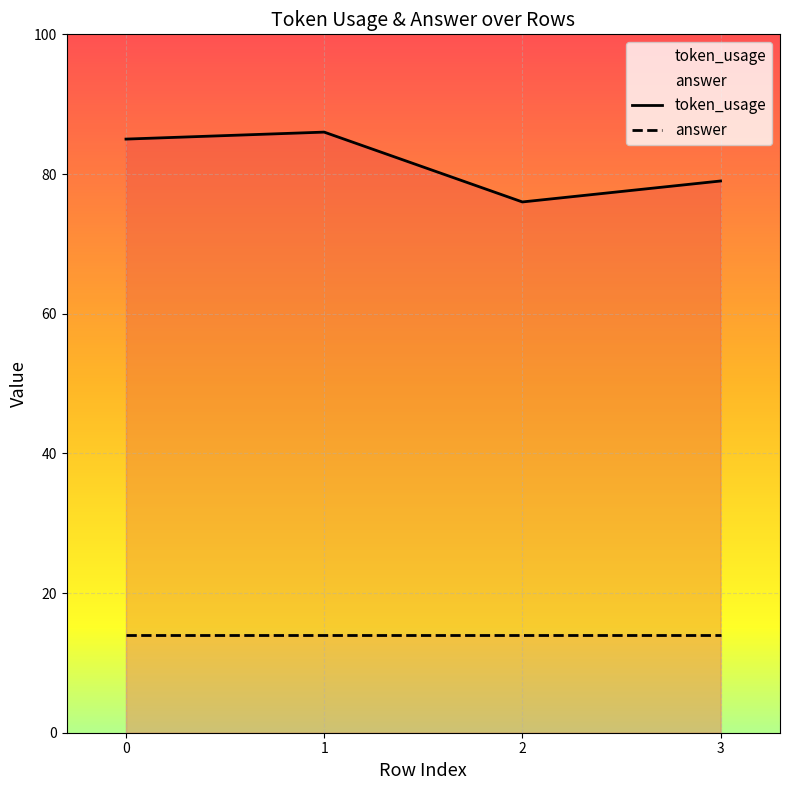

Is it true that the value at 3 is 135?

False